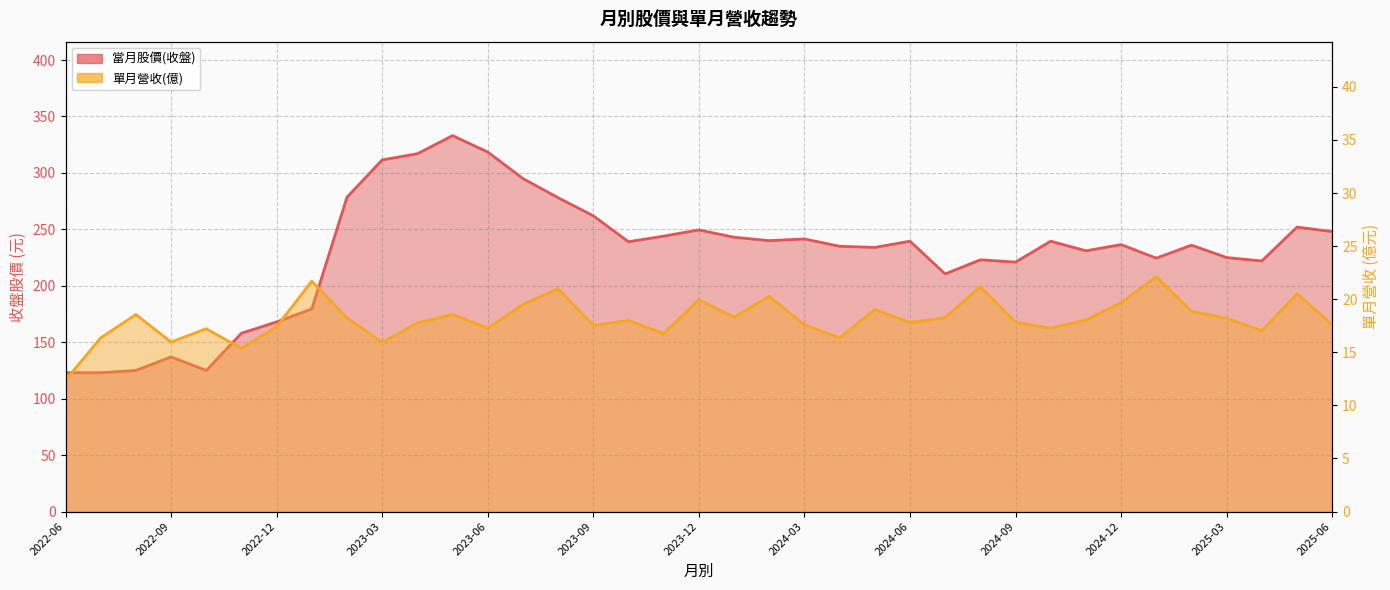

How many lines are shown in the chart?

2